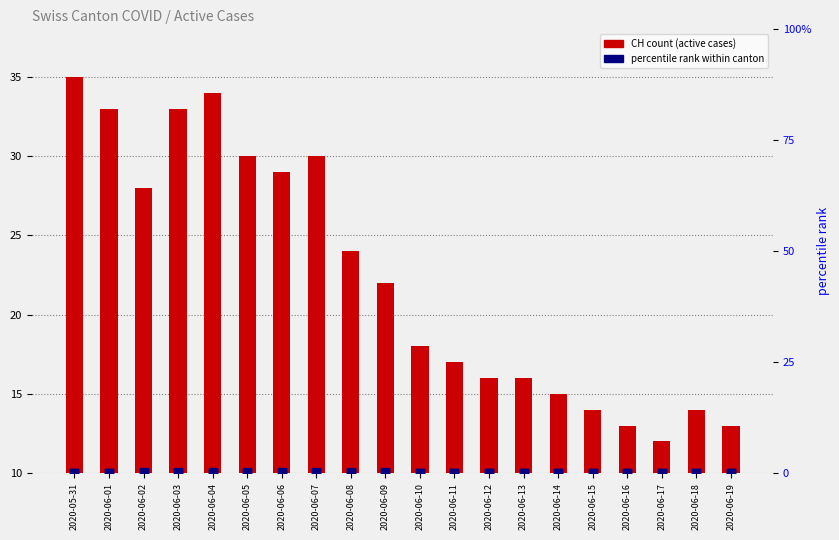

Which series has the largest total across all categories?

CH count